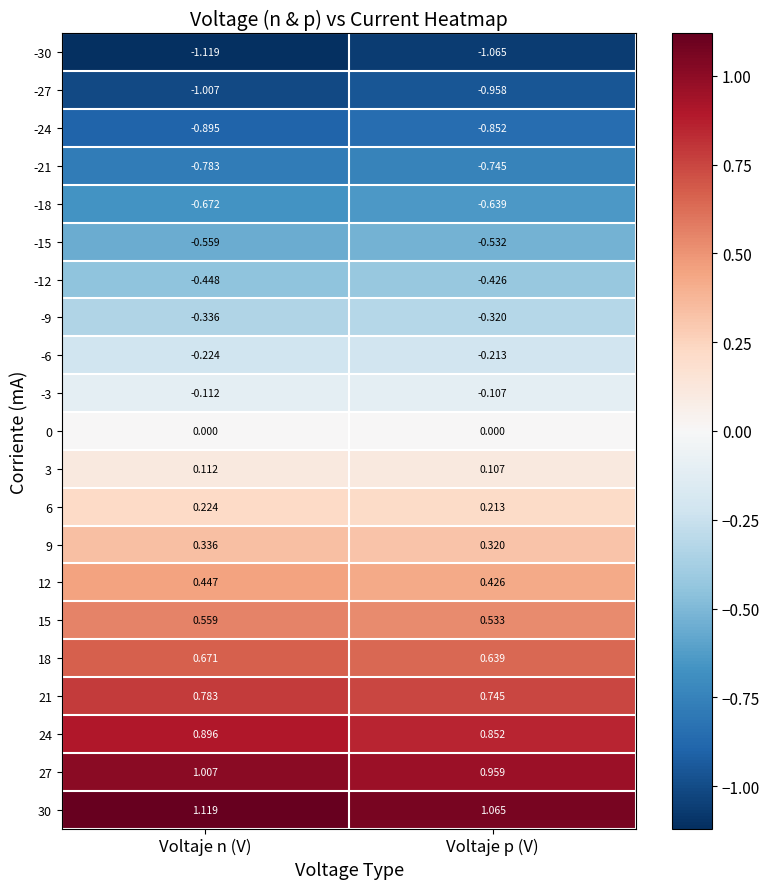

Rank the categories by 12 value from highest to lowest.

Voltaje n (V), Voltaje p (V)